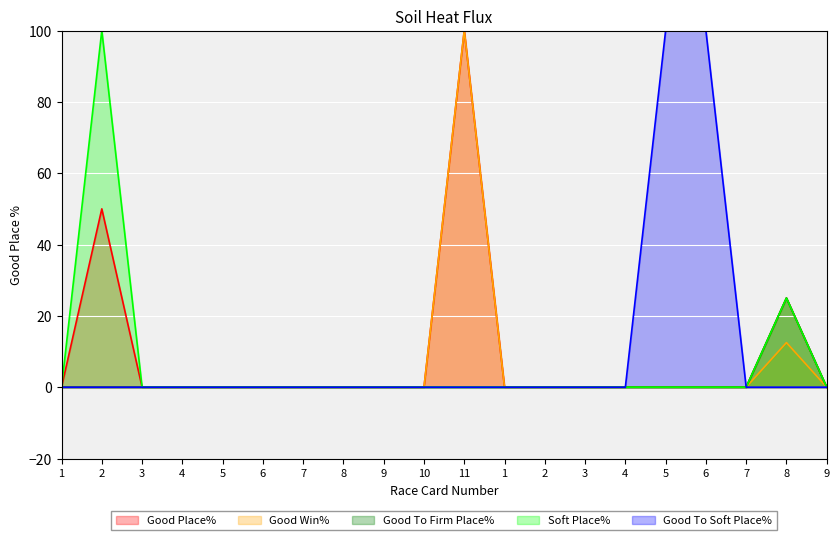

Count the number of categories in the chart.

20